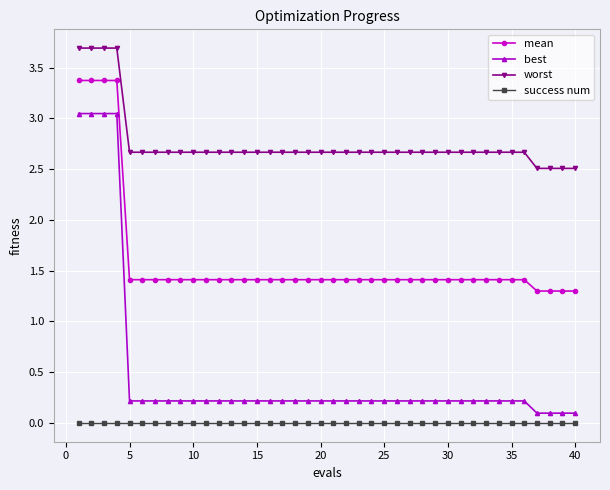

Does the chart have visible grid lines?

Yes